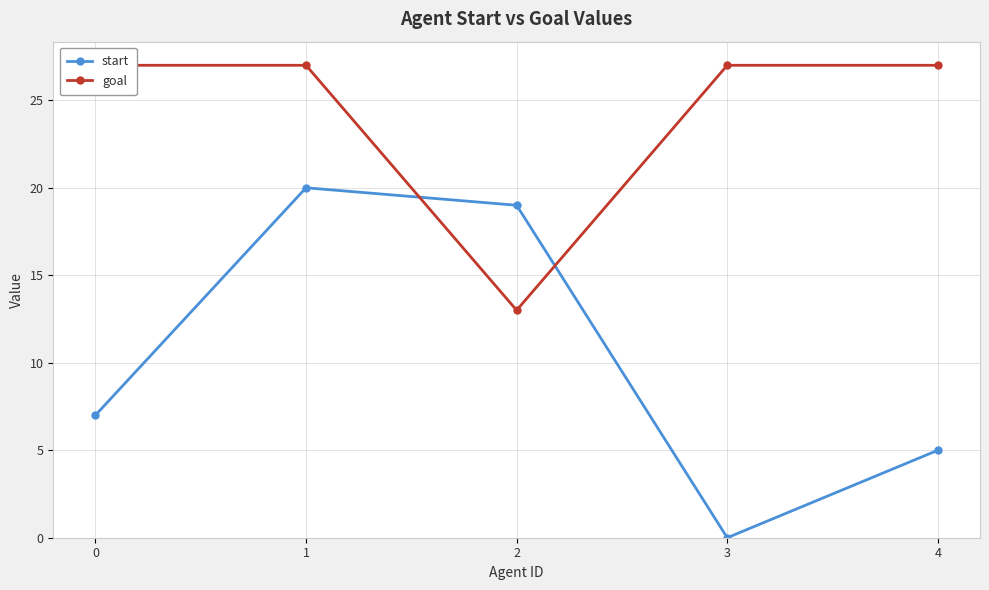

What is the value of the goal point at the 4th from the left?

27